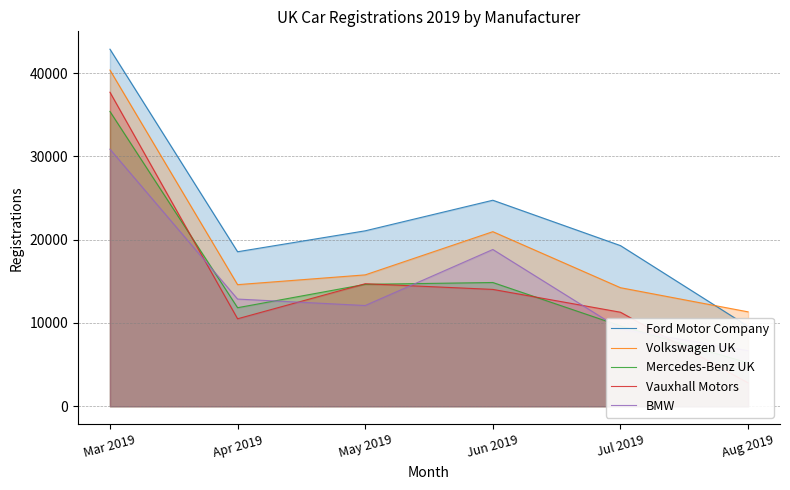

Between Apr 2019 and Aug 2019, which series saw the biggest shift?

Ford Motor Company